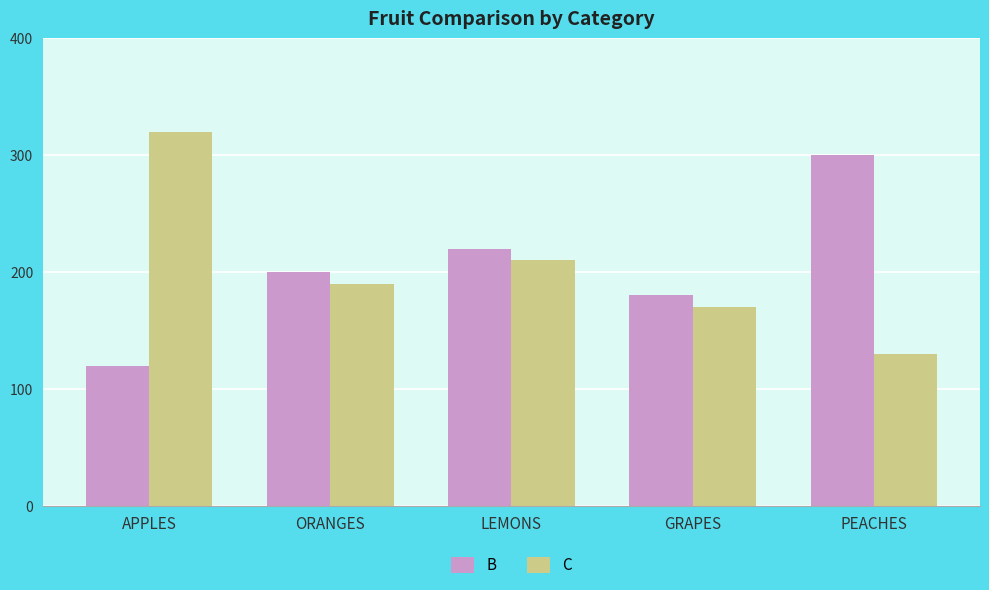

Rank the series at ORANGES from highest to lowest value.

B, C